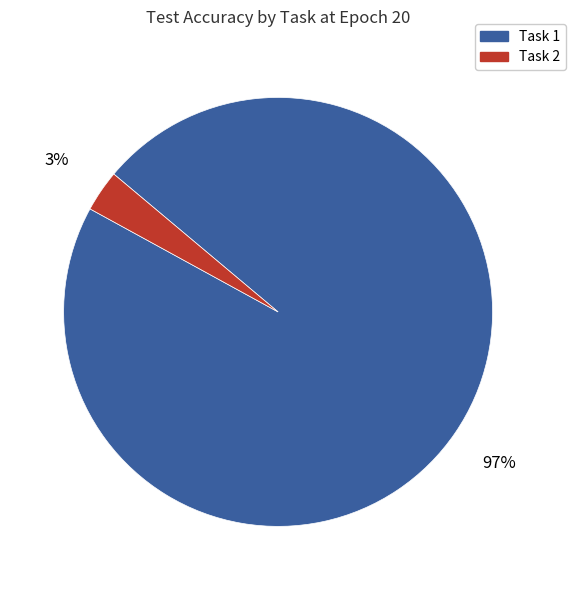

The Task 2 slice represents 3% of the pie. True or false?

True